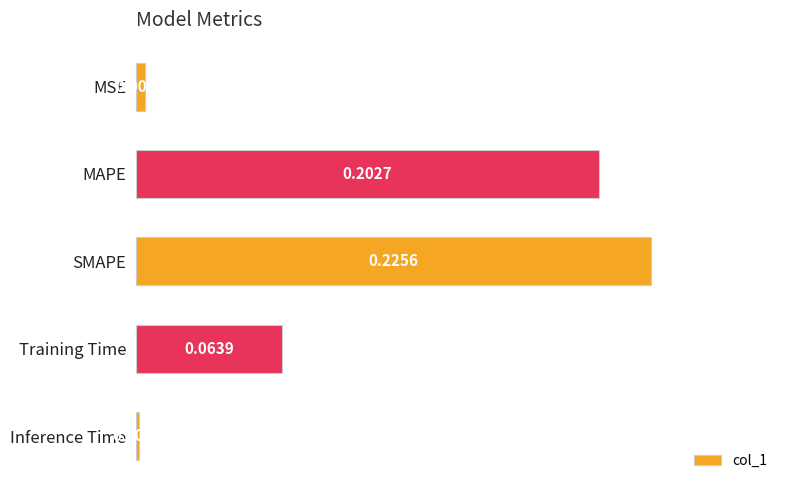

Between MSE and MAPE, which is larger?

MAPE